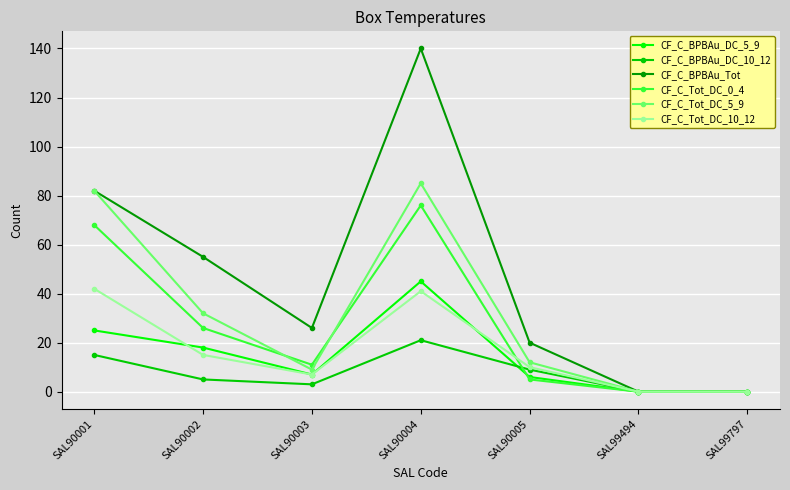

What is the difference between the maximum and minimum values in the CF_C_Tot_DC_0_4 series?

76